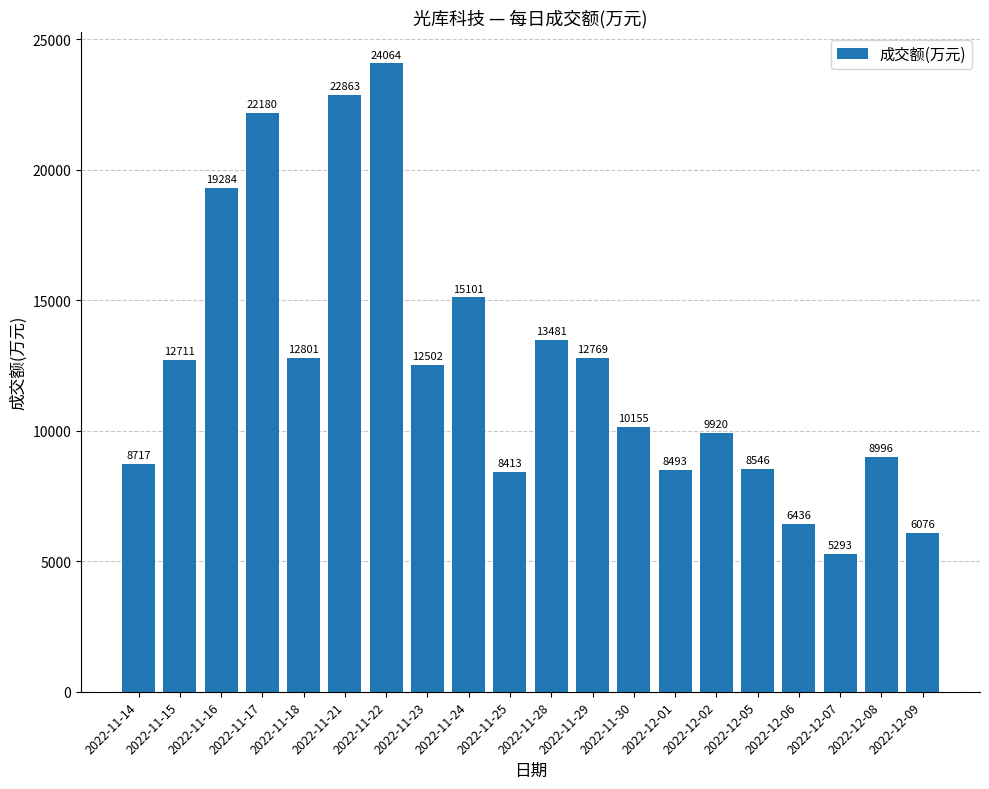

What is the sum of the values at 2022-12-06 and 2022-11-25?

14849